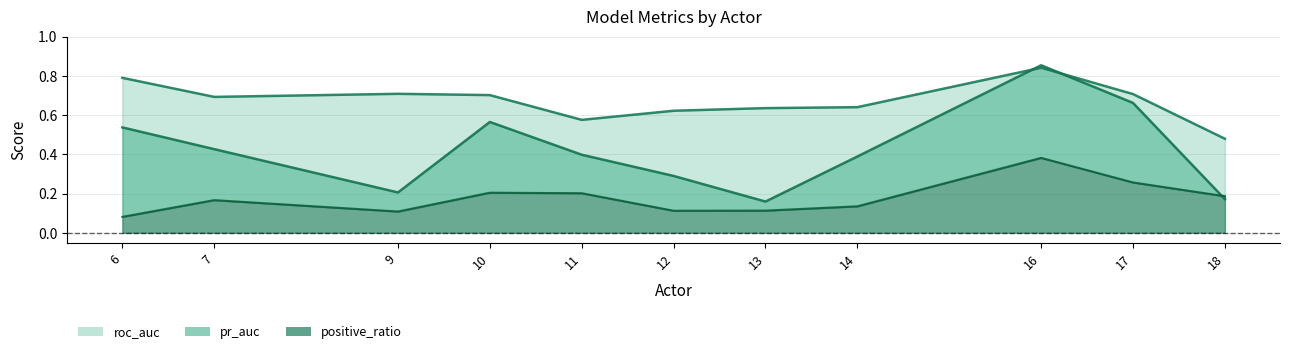

True or false: roc_auc has more than 0 interior local peaks.

True